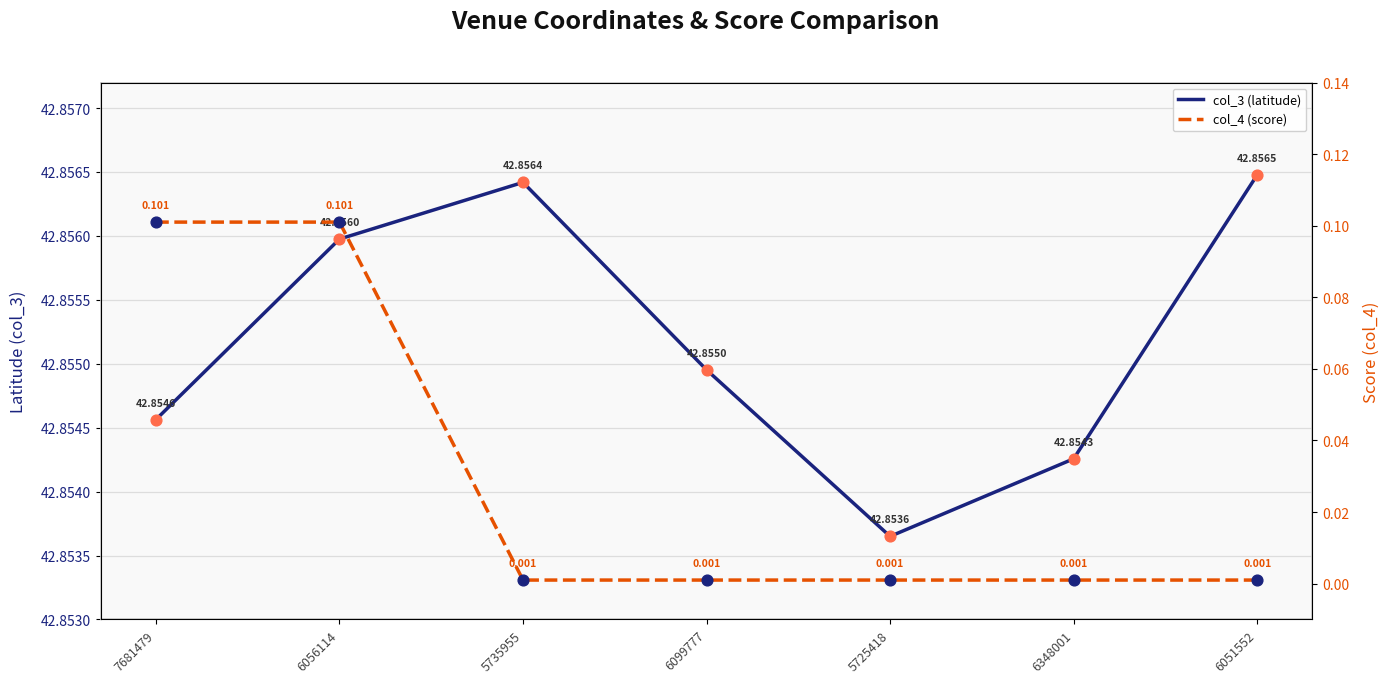

Which series reaches the minimum Y coordinate?

col_4 (score)